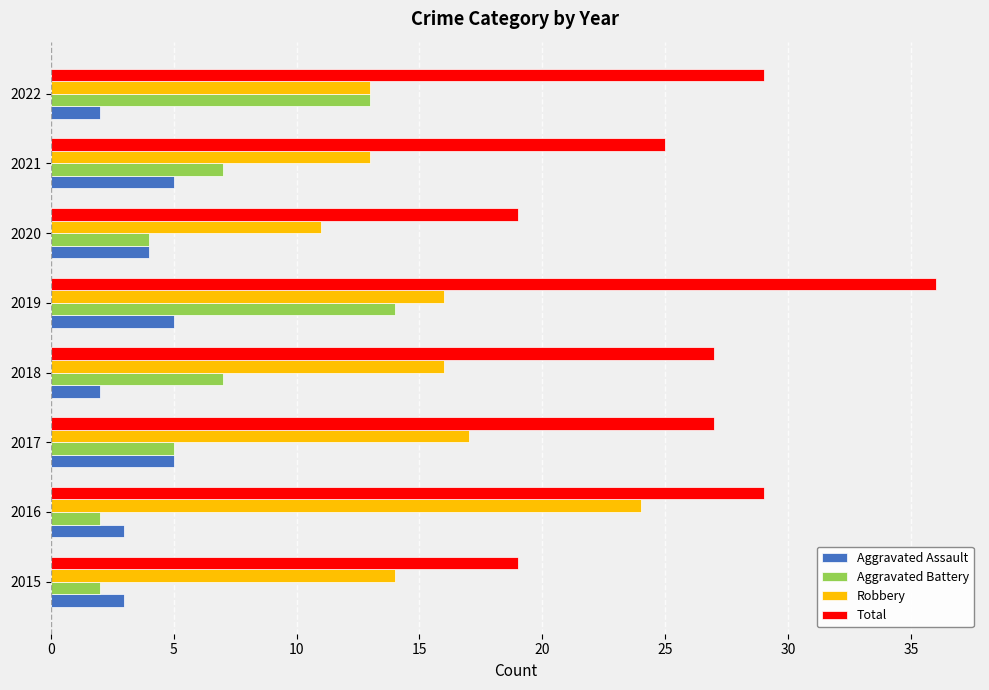

What value does the Robbery series have at 2020, to the nearest 10?

10